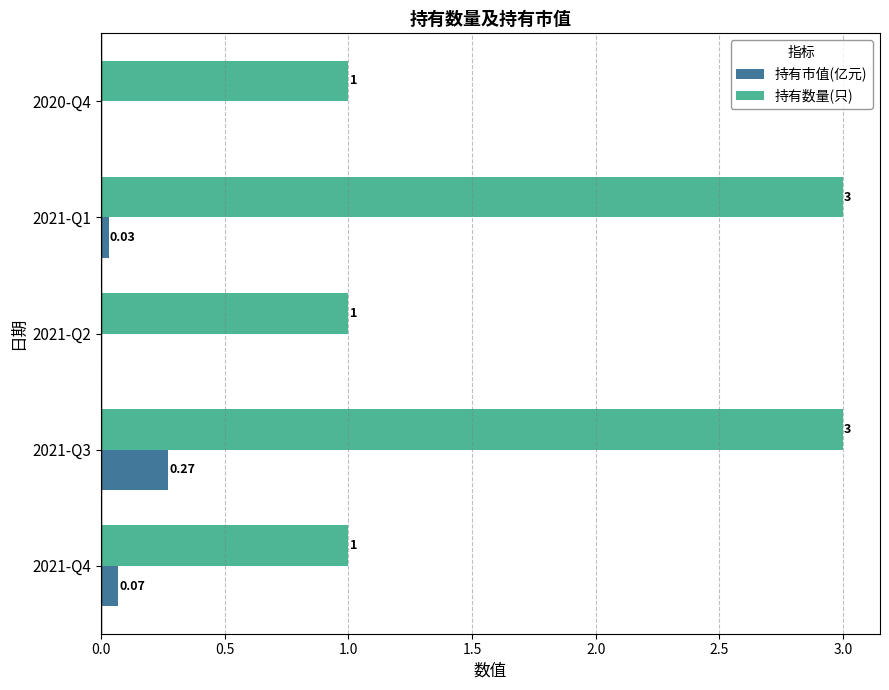

Which series has the largest total across all categories?

持有数量(只)